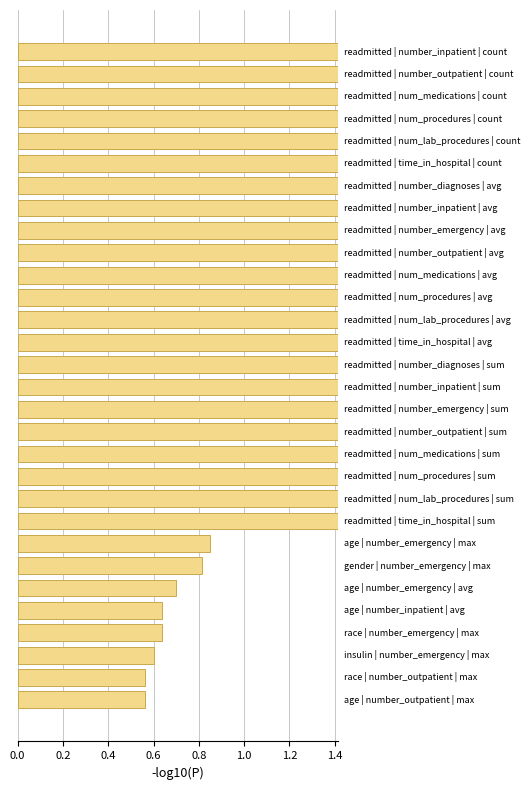

What is the sum of all values?

36.5